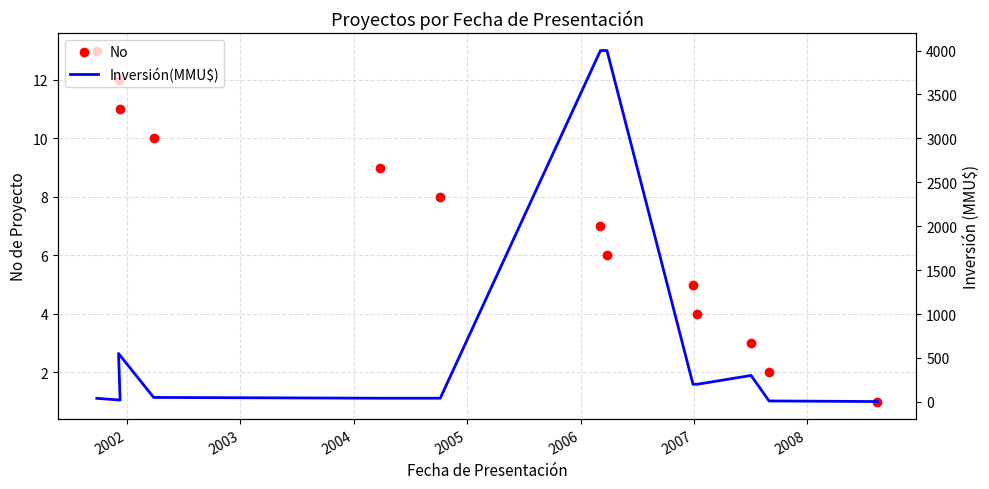

How many series are shown in this chart?

2